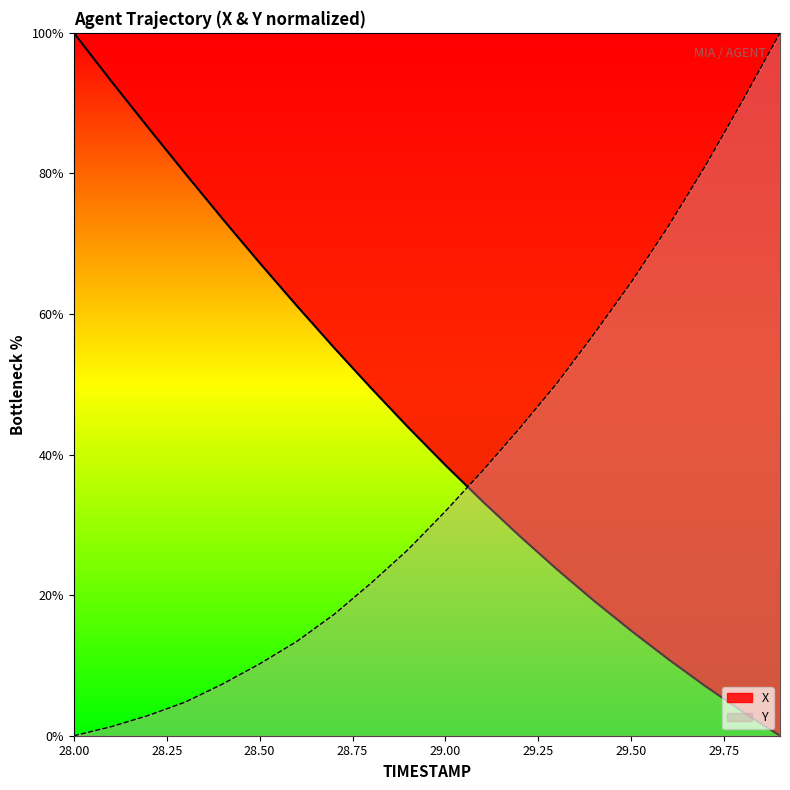

How many values in X are above zero?

19